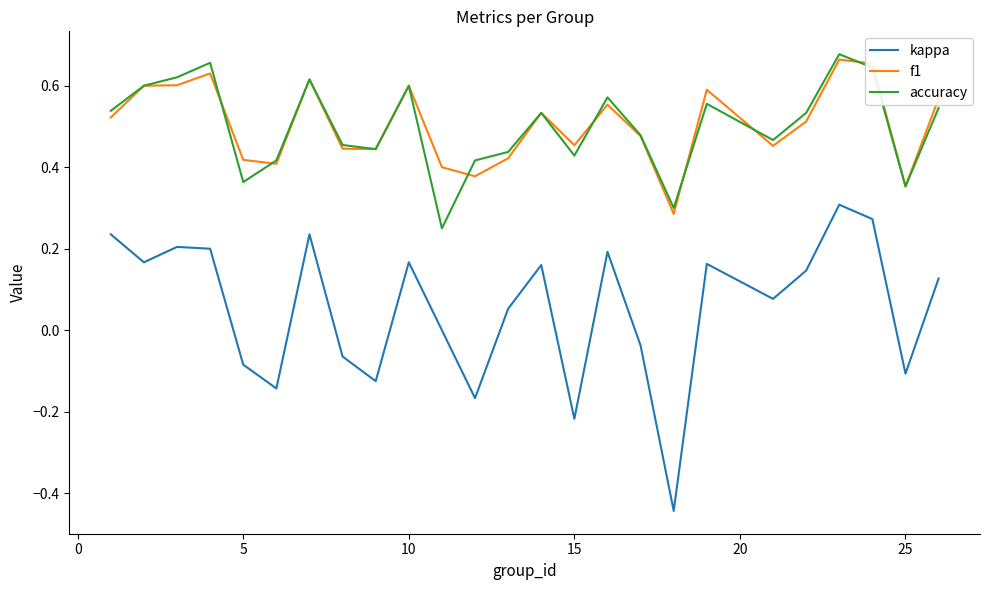

True or false: accuracy and kappa cross at least once.

False